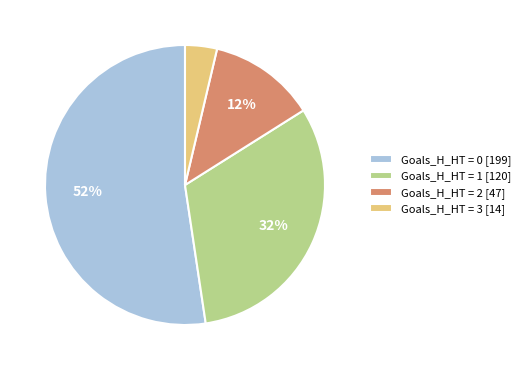

Count the number of slices in the pie.

4